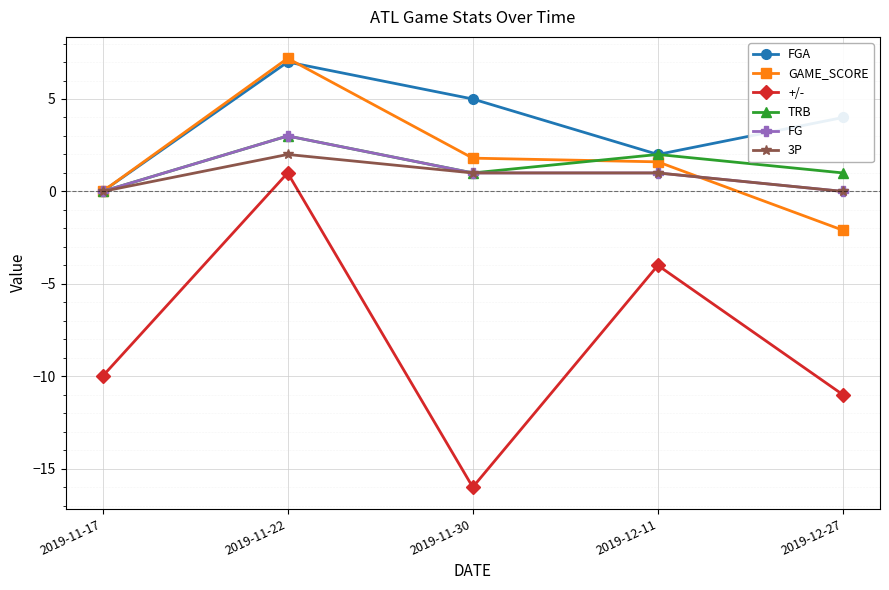

The value of GAME_SCORE at 2019-11-22 is 1.8. True or false?

False